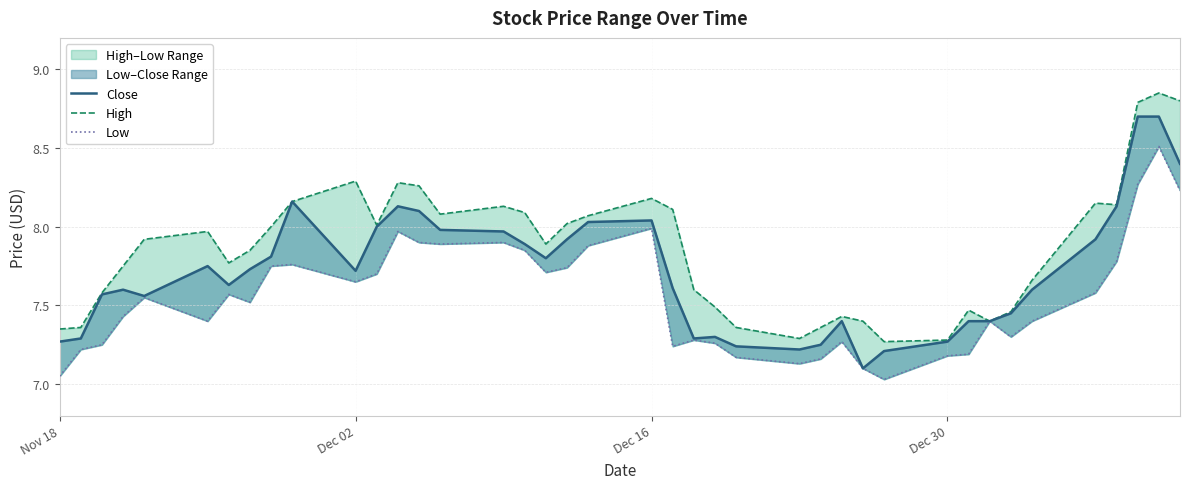

What is the greatest value displayed?

8.8